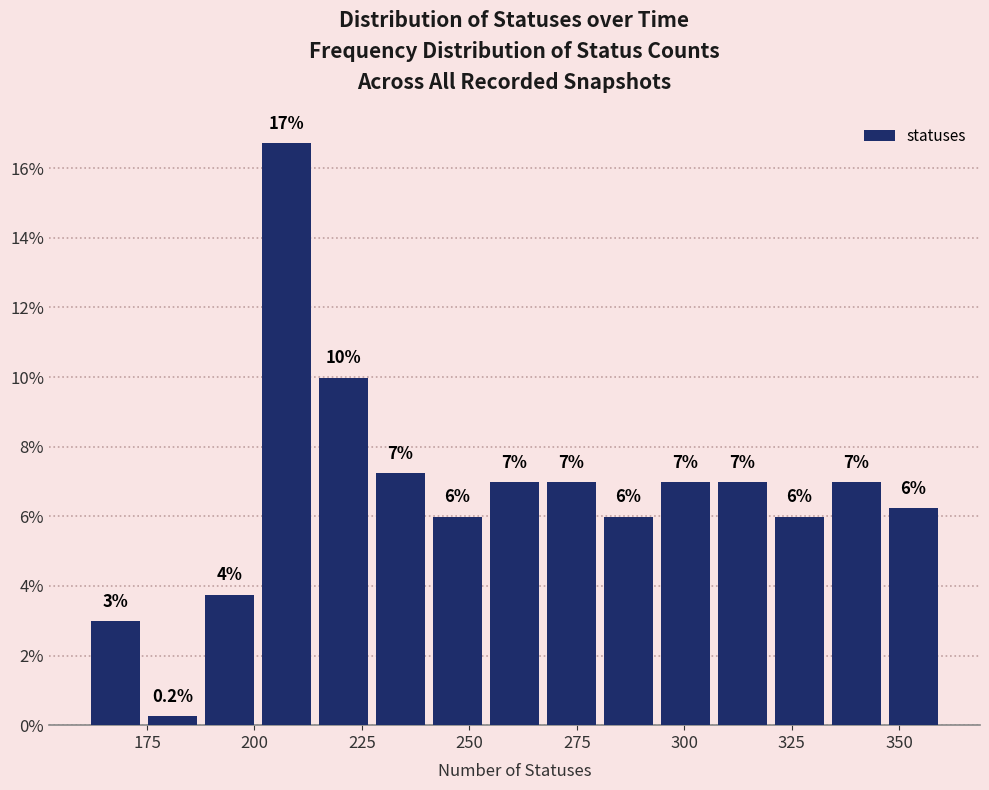

Around what value on the x-axis is the tallest bar? Give the approximate position of its centre, as read against the axis.

205